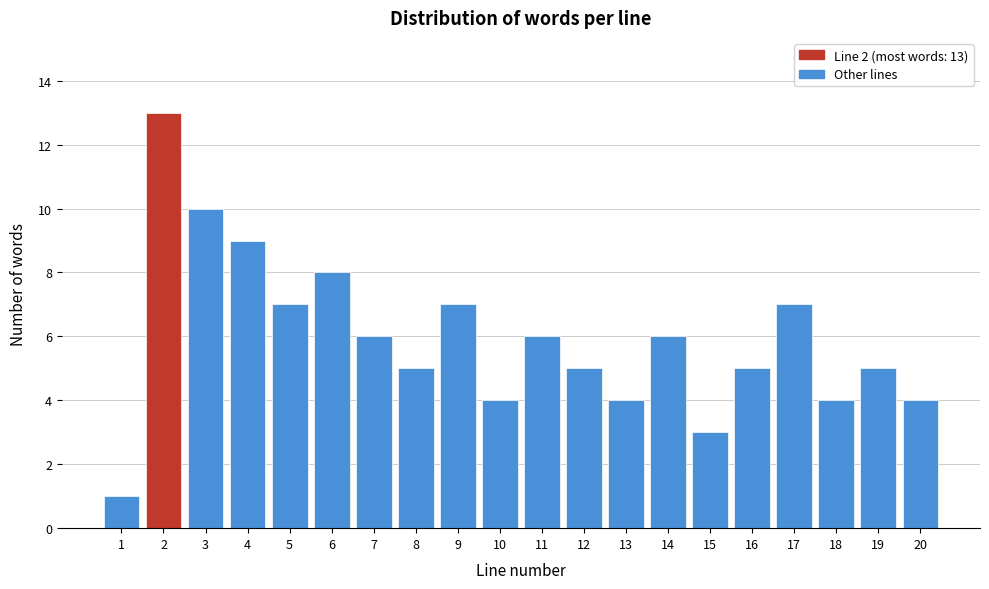

Reading left to right, list all the values displayed in this chart.

1	13	10	9	7	8	6	5	7	4	6	5	4	6	3	5	7	4	5	4